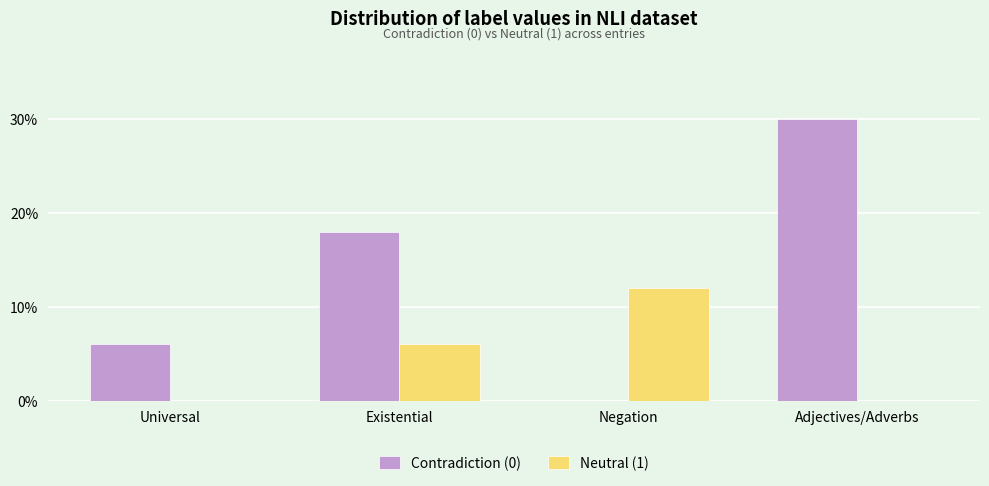

Reading left to right, transcribe all the data shown in this chart.

Contradiction (0): Universal=6	Existential=18	Negation=0	Adjectives/Adverbs=30
Neutral (1): Universal=0	Existential=6	Negation=12	Adjectives/Adverbs=0